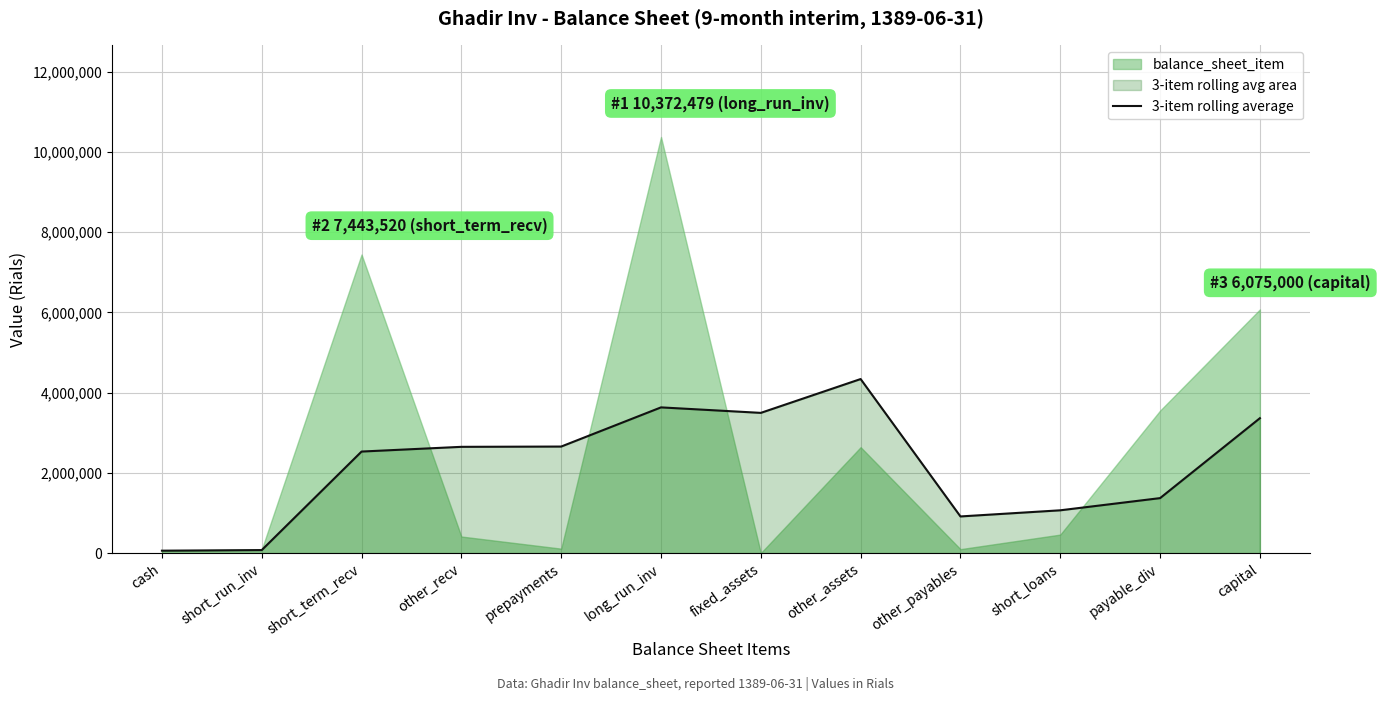

How many data points does each series have?

12